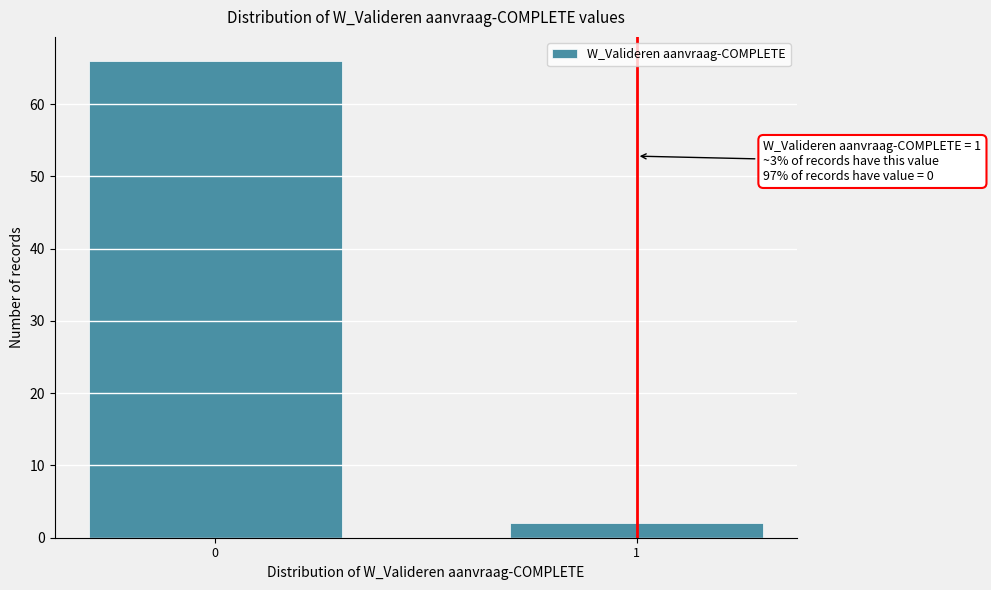

Reading left to right, list all the values displayed in this chart.

66	2